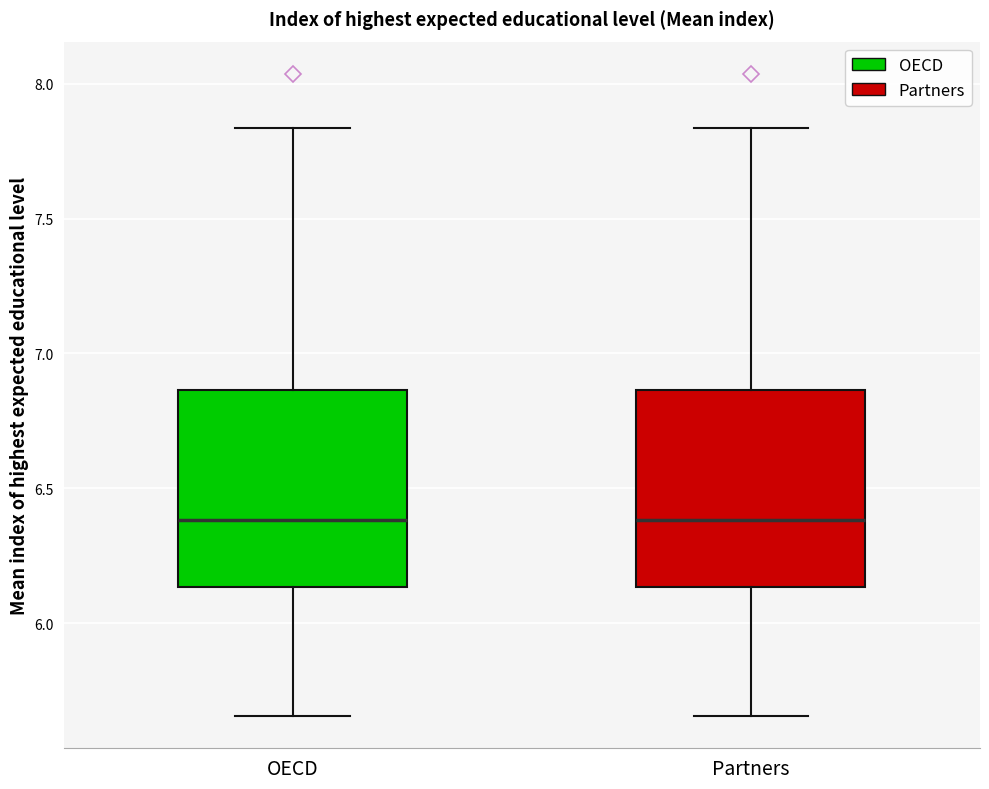

Where does the upper whisker of the box for Partners end on the y-axis? The values are not printed on the chart, so give them approximately, as read against the axis.

7.85